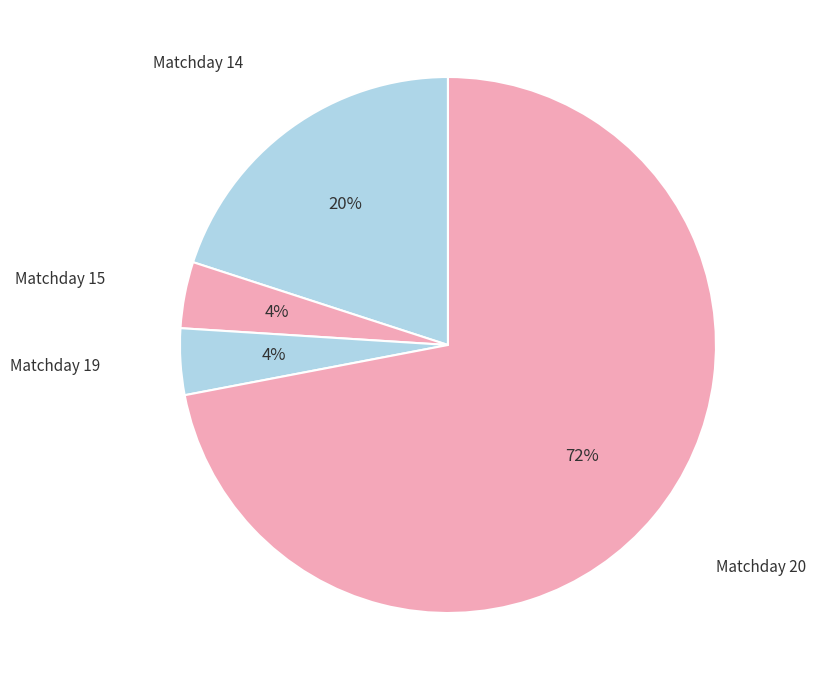

Which slice is the largest?

Matchday 20